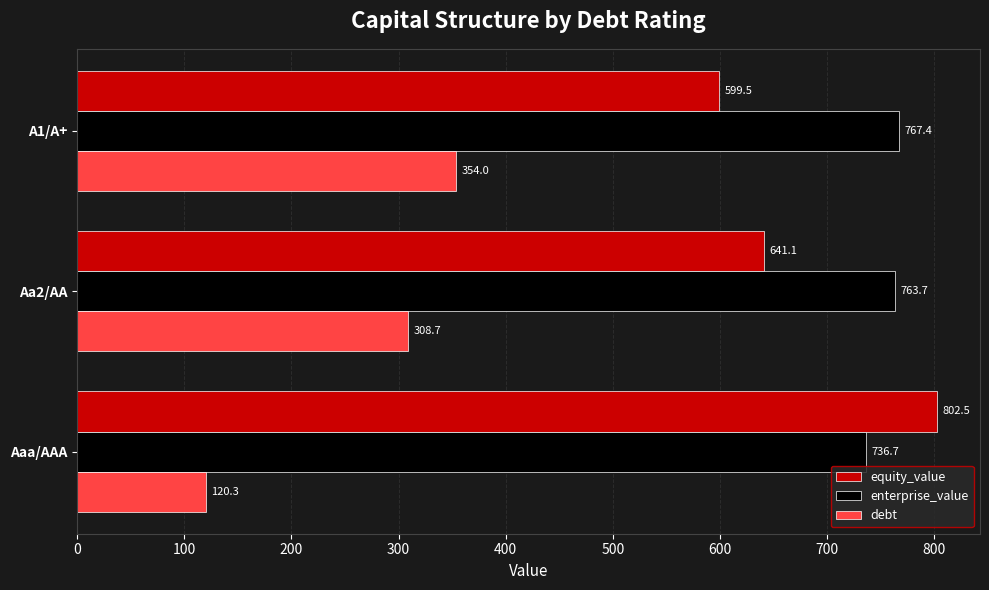

Where is enterprise_value nearest to the value 752?

Aa2/AA